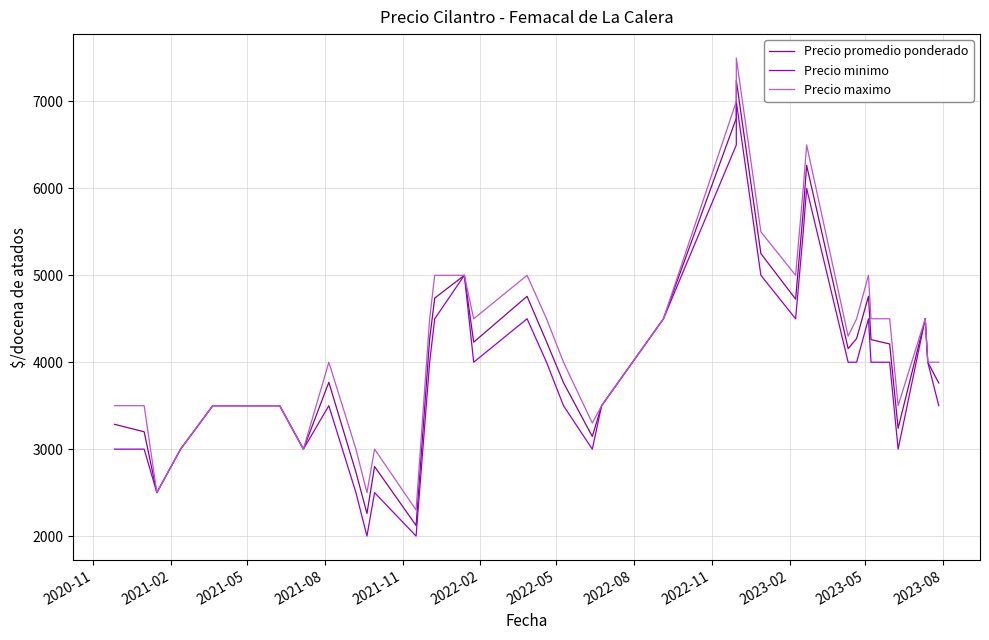

How many interior local valleys does the Precio maximo series have?

9